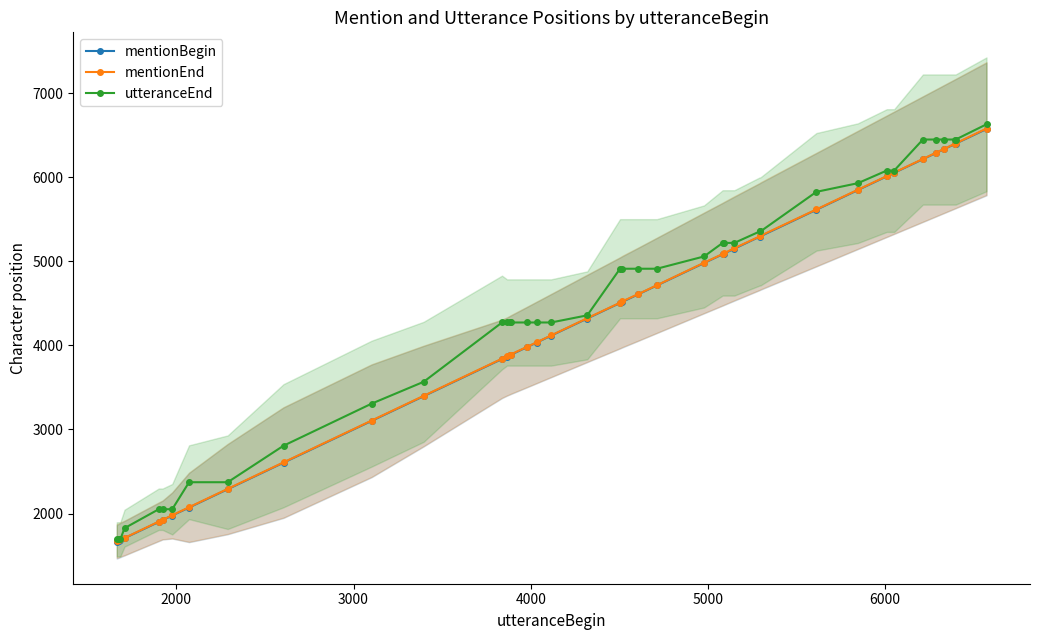

How many lines are shown in the chart?

3